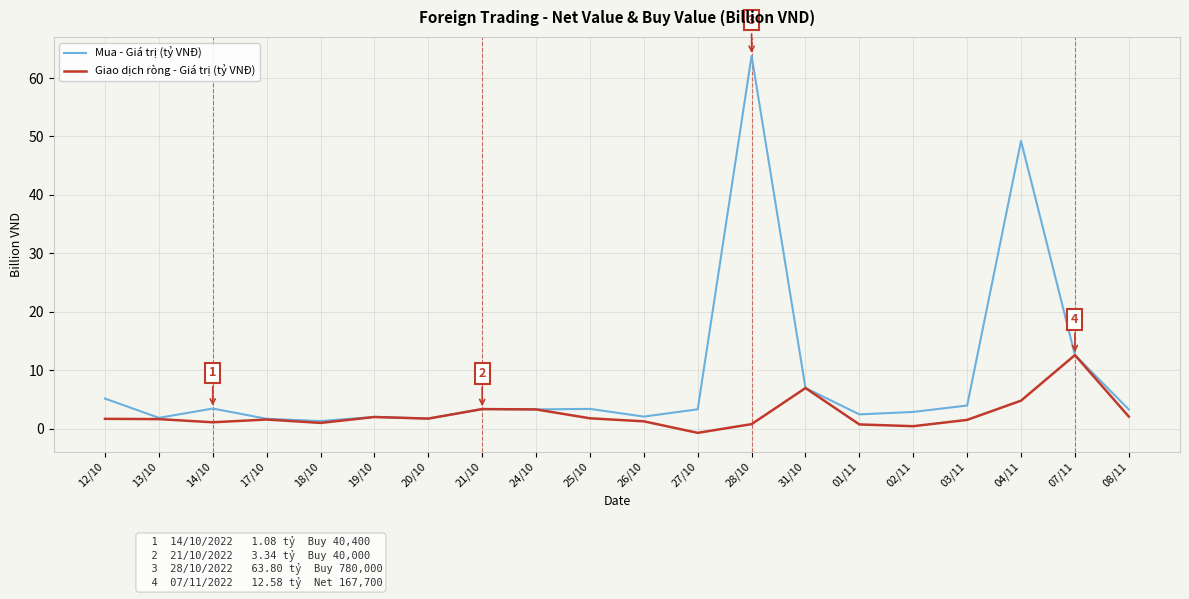

Which category has the lowest value across all series?

27/10